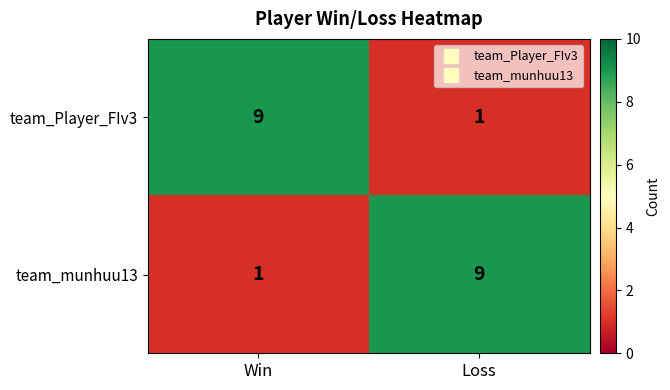

At which label is team_munhuu13 closest to 5?

Win